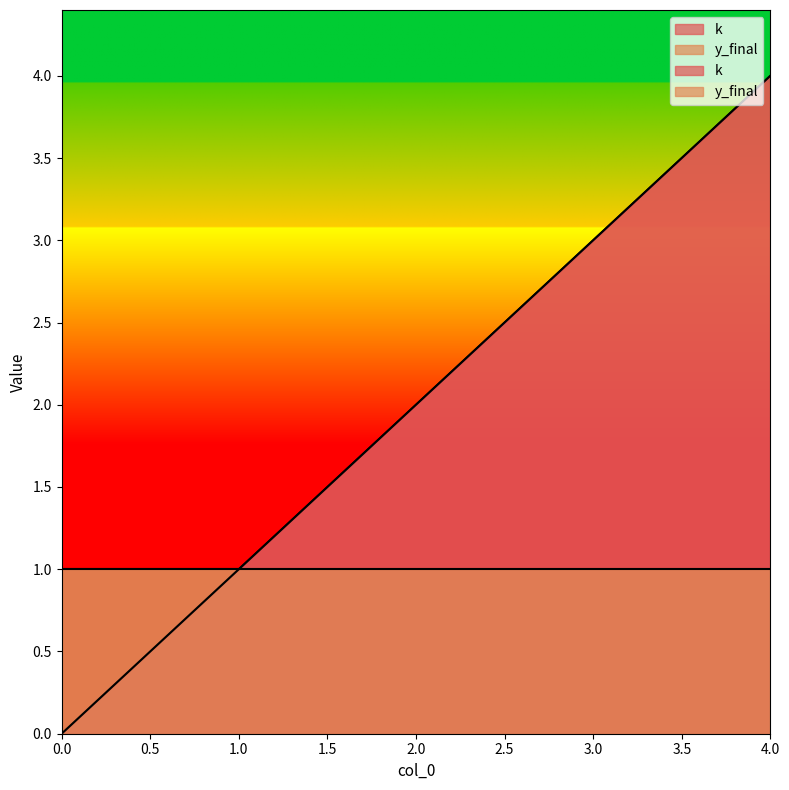

How many values are above zero?

4